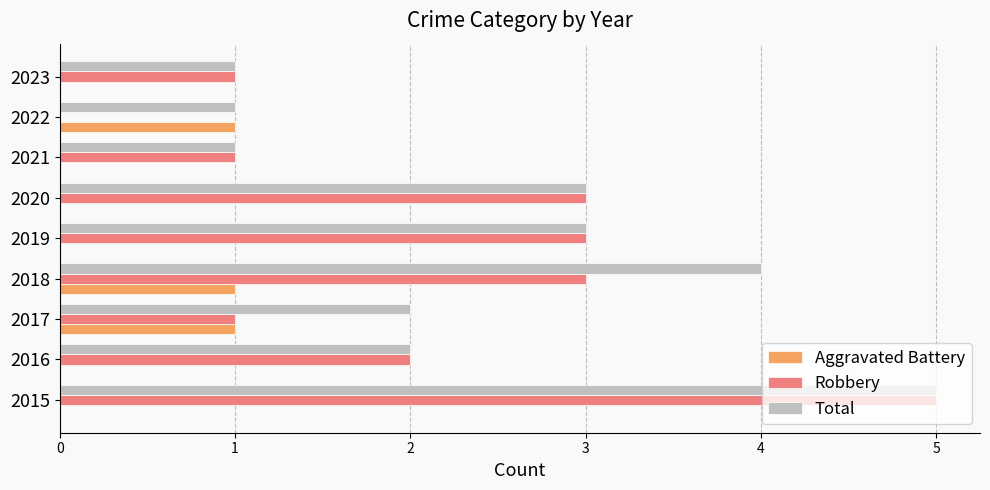

What is the average value of the Robbery series?

2